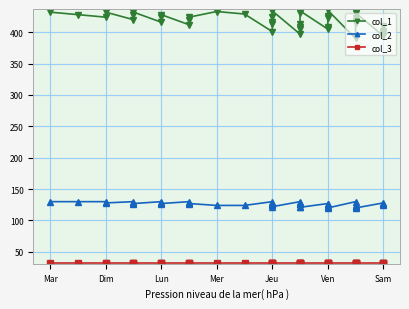

Rank the series at Jeu from lowest to highest value.

col_3, col_2, col_1